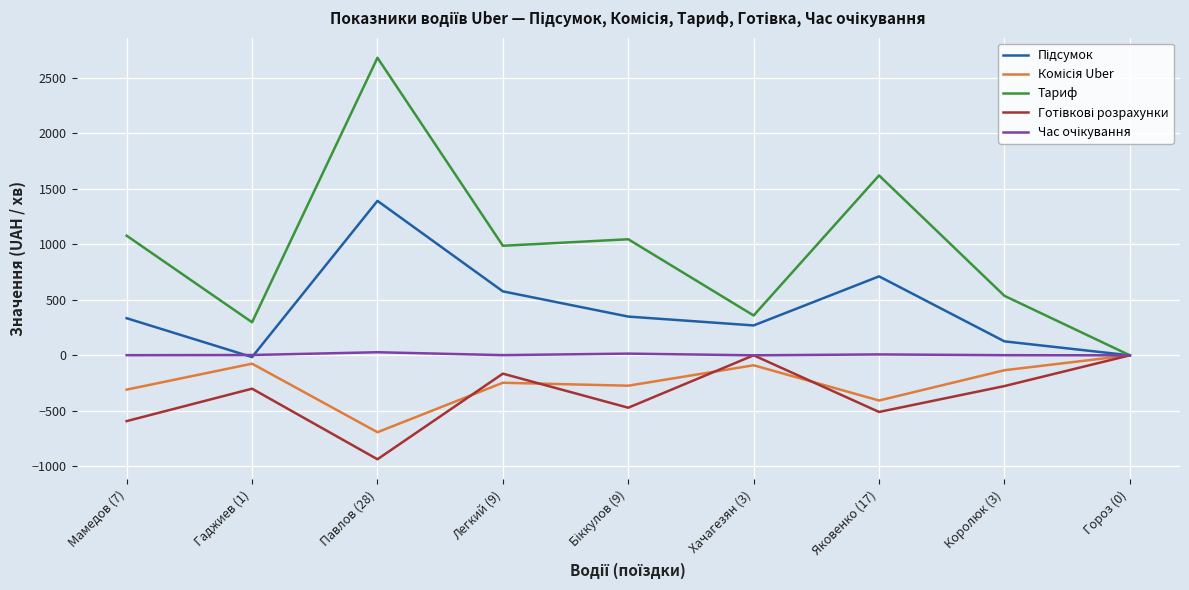

At which category is the sum across all series the highest?

Павлов (28)